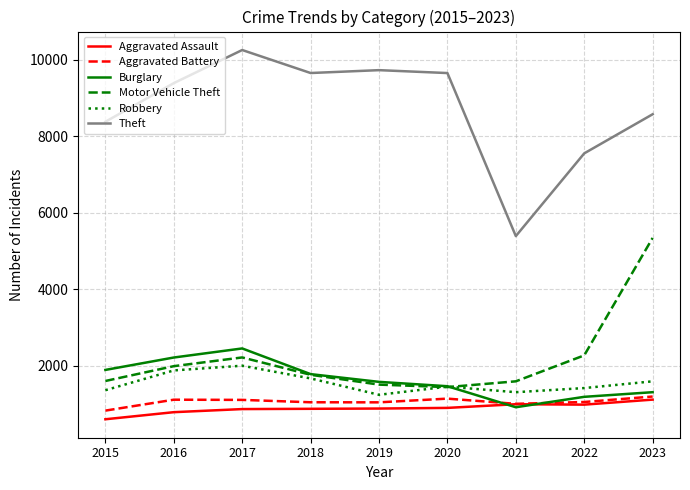

How many lines are shown in the chart?

6